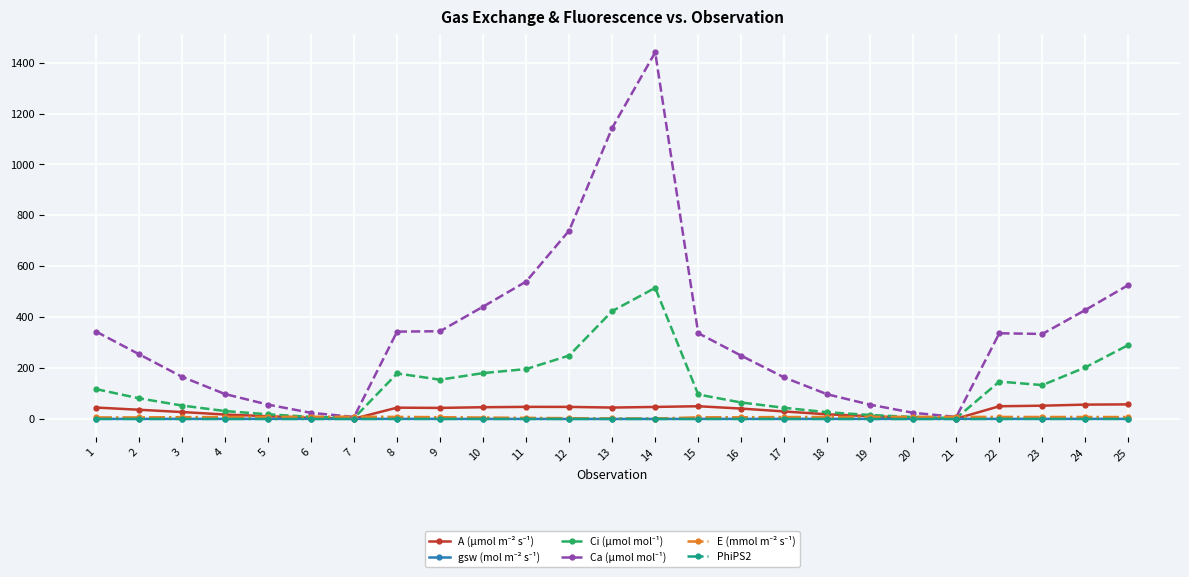

What is the minimum value shown in the chart?

0.1